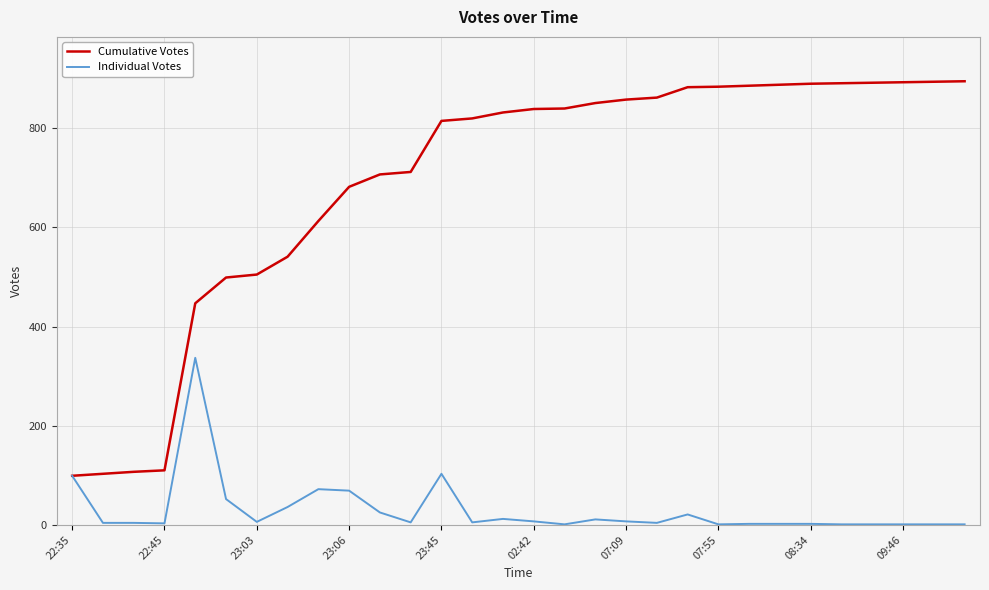

Which series has the widest spread of values?

Cumulative Votes